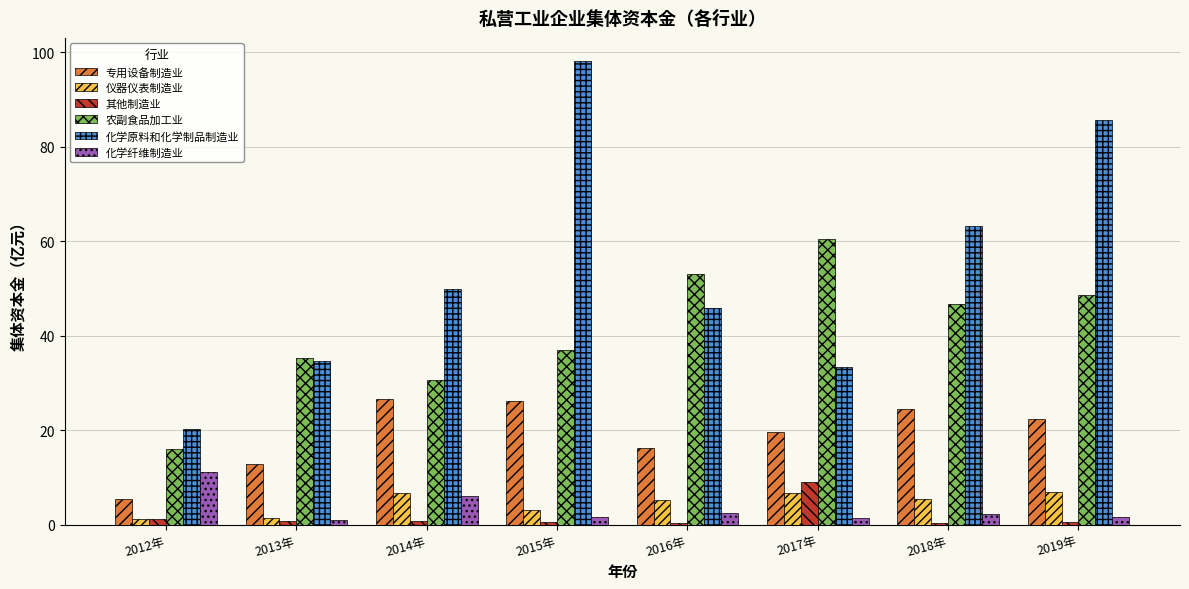

What is the highest value of the 专用设备制造业 series?

26.6